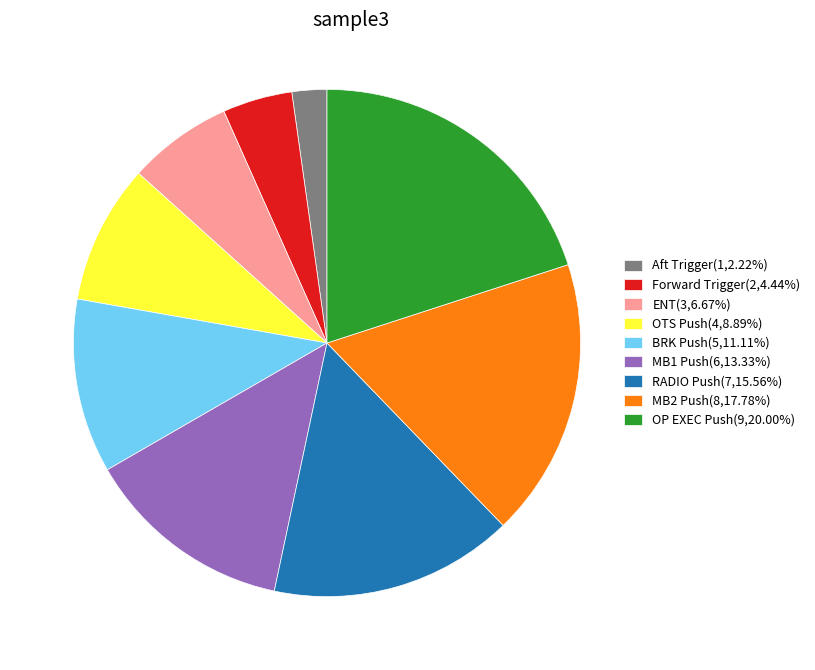

What is the ratio of the value at RADIO Push(7,15.56%) to the value at Forward Trigger(2,4.44%)?

3.5